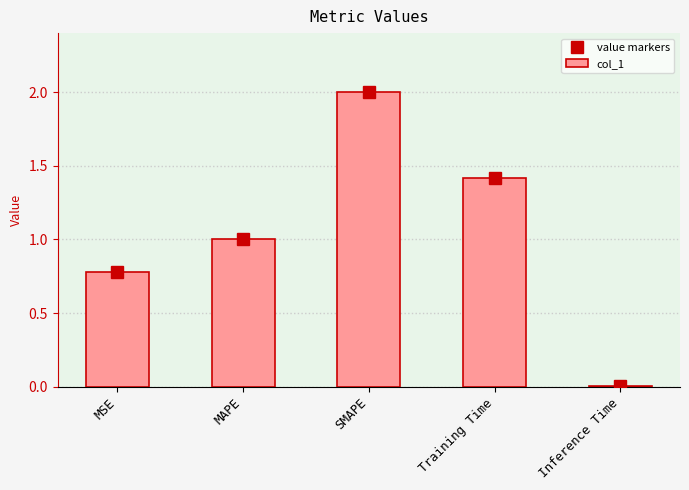

At SMAPE, list the series in order from largest to smallest.

value markers, col_1